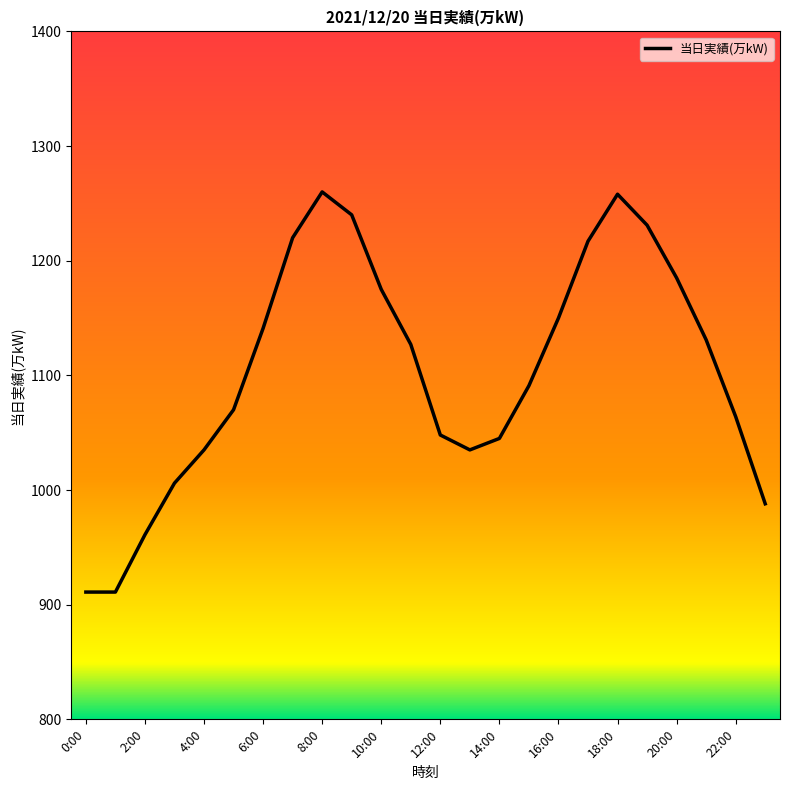

What is the difference between the maximum and minimum values?

349